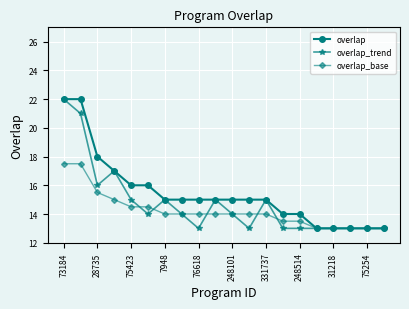

What is the smallest value displayed?

13.0